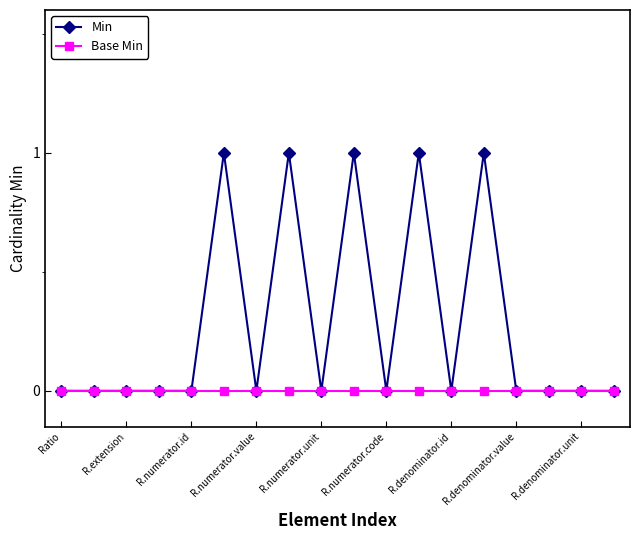

Rank the series by their average value, from highest to lowest.

Min, Base Min